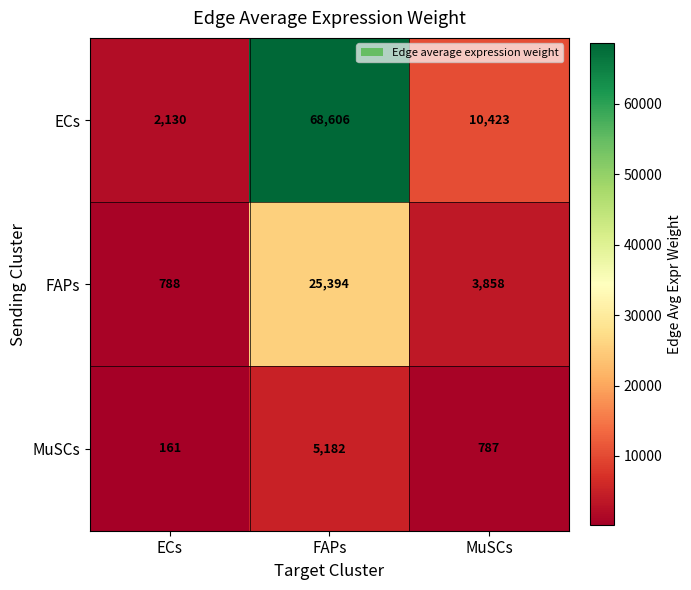

What is the sum of all ECs values?

81159